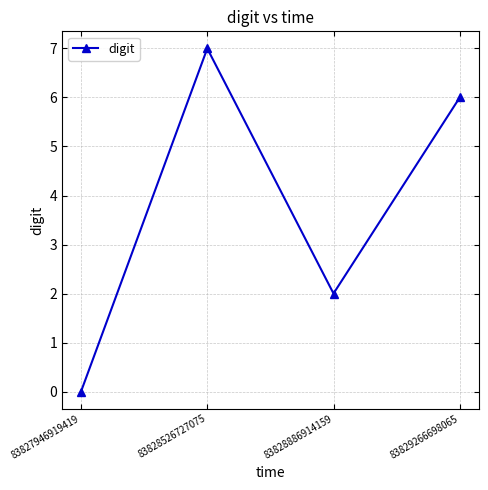

What is the greatest value displayed?

7